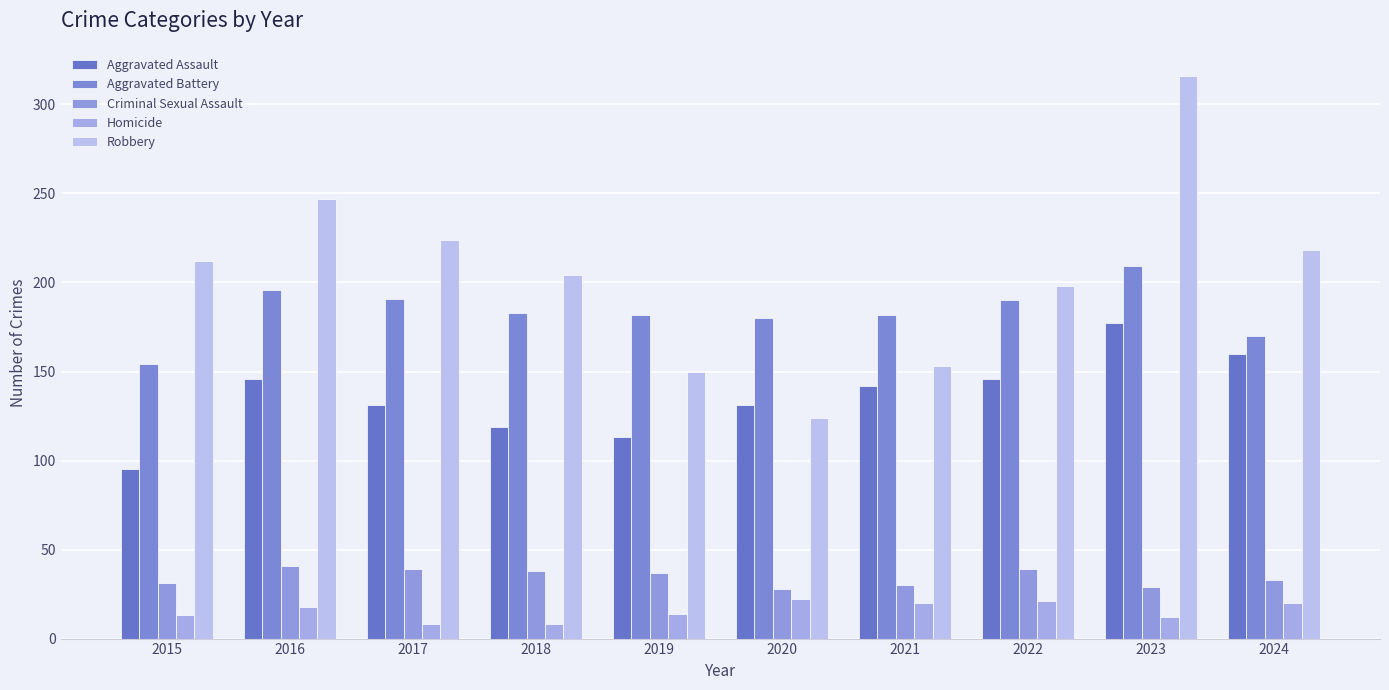

Are the bars grouped side by side (vs. stacked)?

Yes